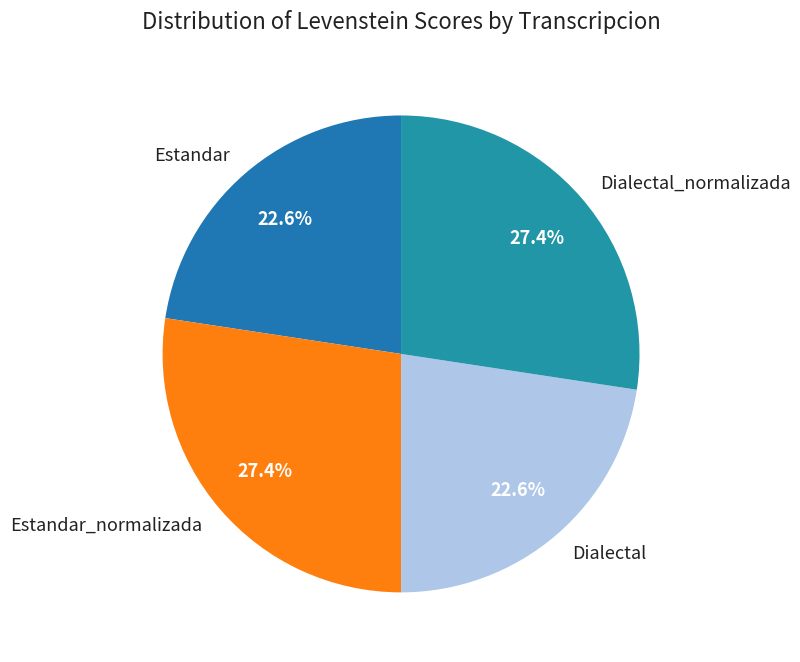

How many slices are in this pie chart?

4